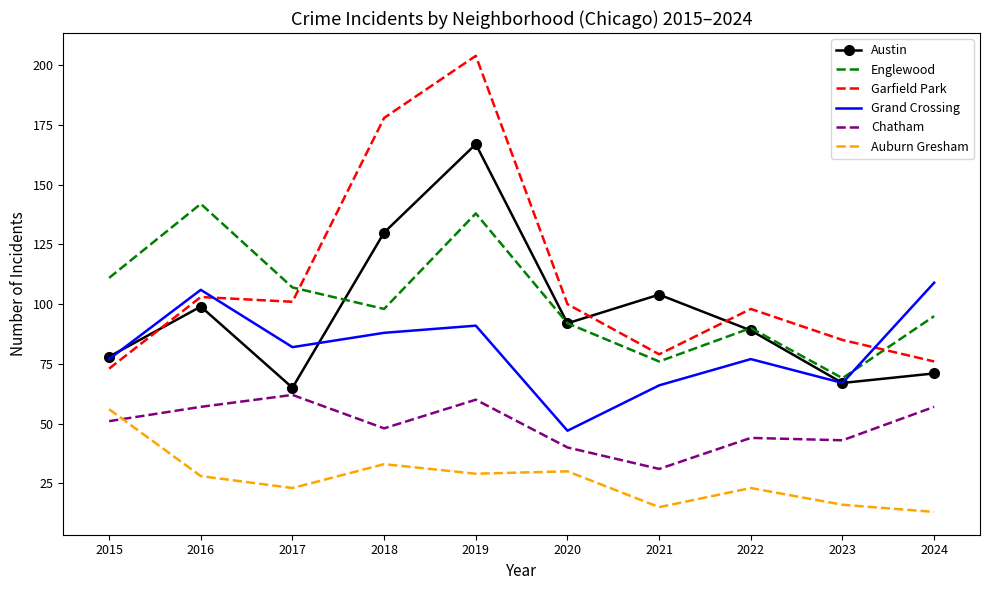

What is the spread (max minus min) of values at 2017?

84